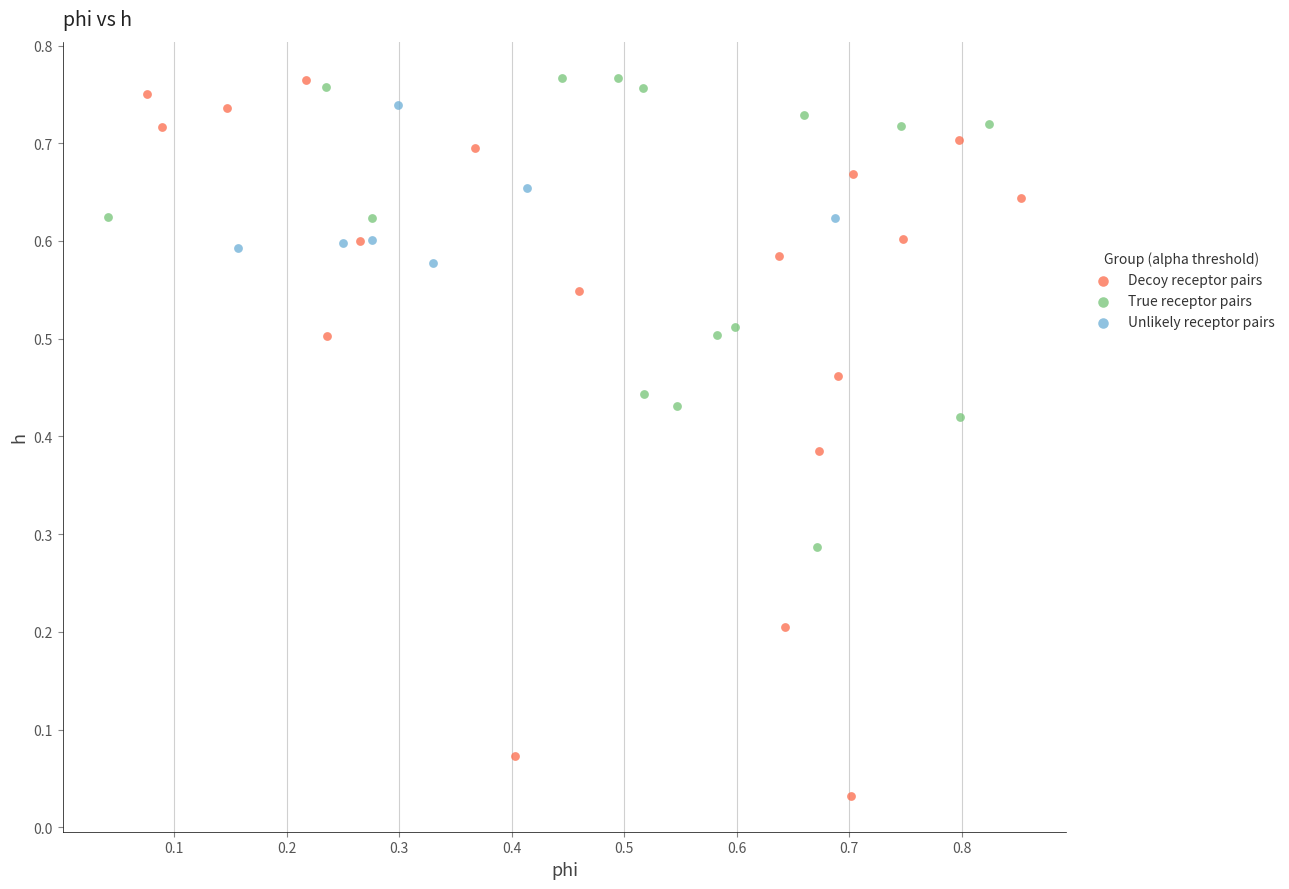

Which series reaches the minimum Y coordinate?

Decoy receptor pairs